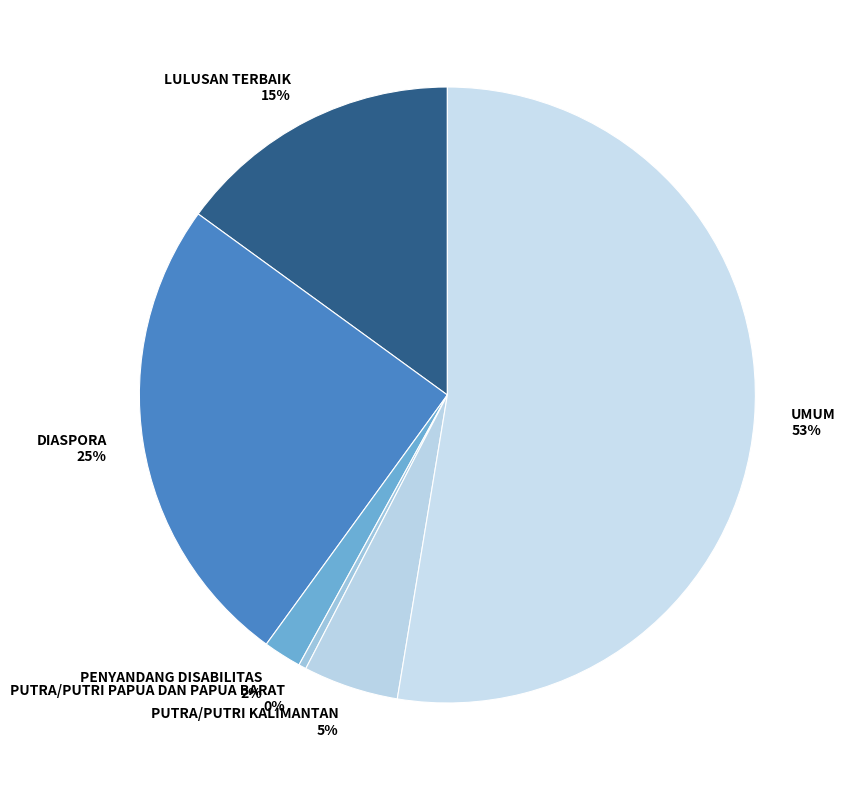

Combined, do PENYANDANG DISABILITAS and LULUSAN TERBAIK account for over 50%?

No